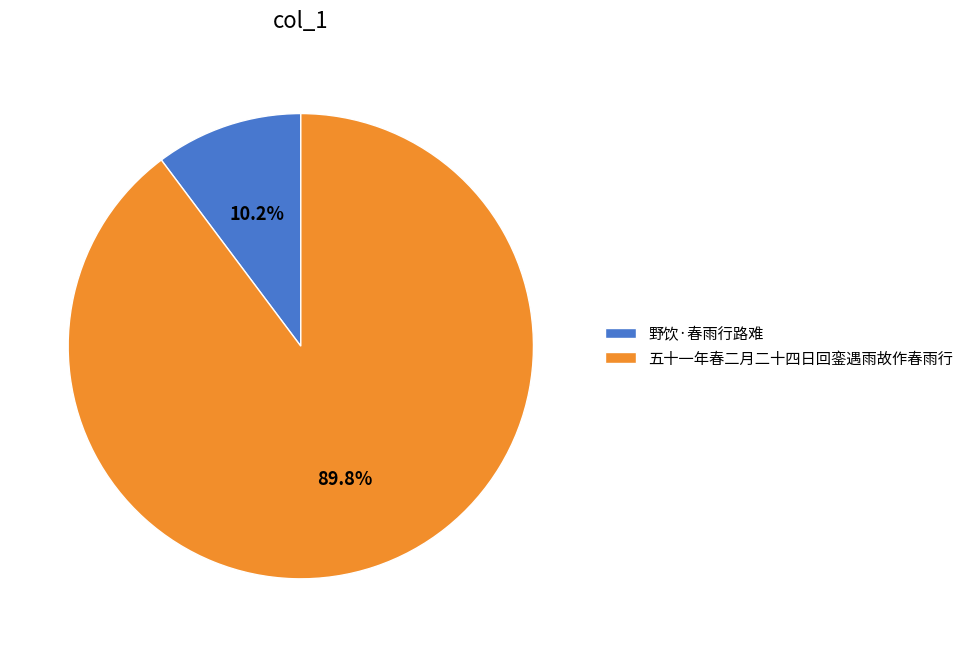

True or false: 五十一年春二月二十四日回銮遇雨故作春雨行 accounts for 90% of the total.

True